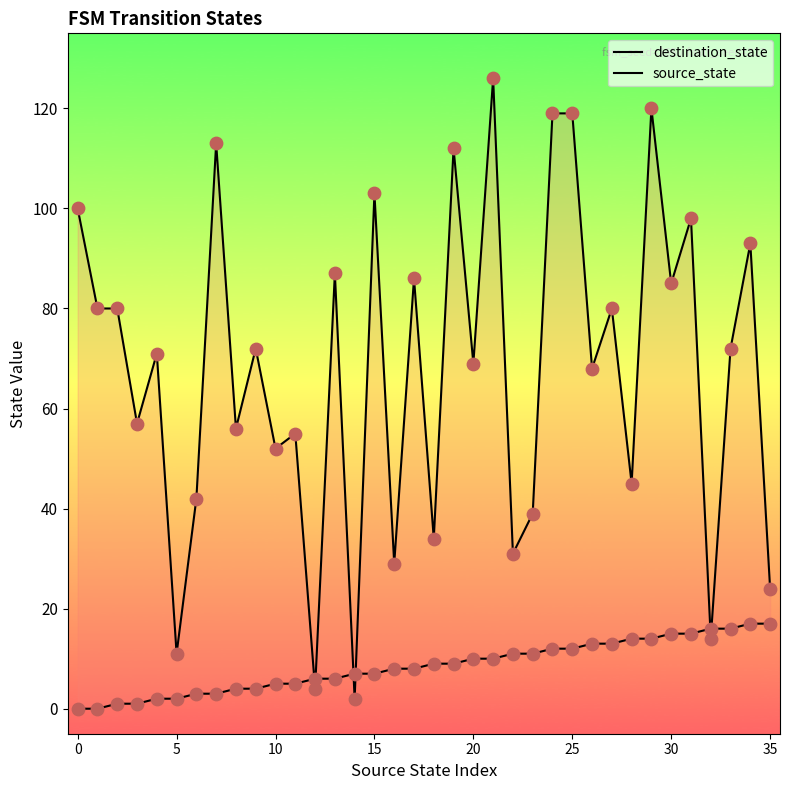

Which series has the widest spread of Y values?

destination_state